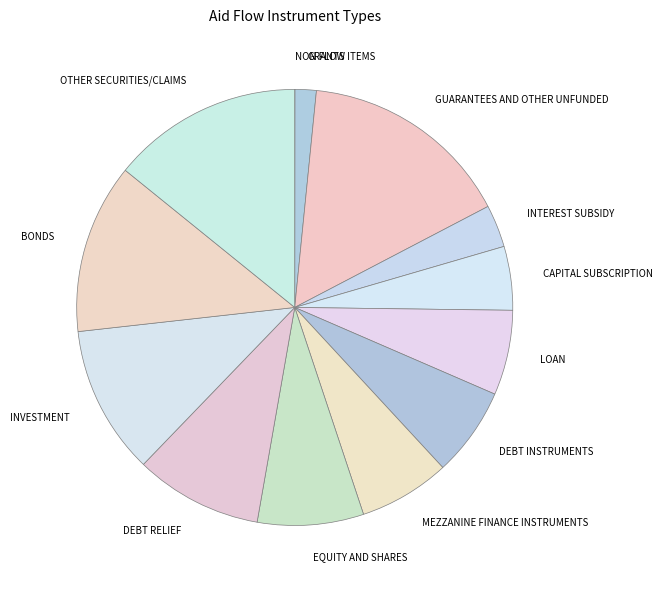

Is DEBT RELIEF the majority of the pie?

No